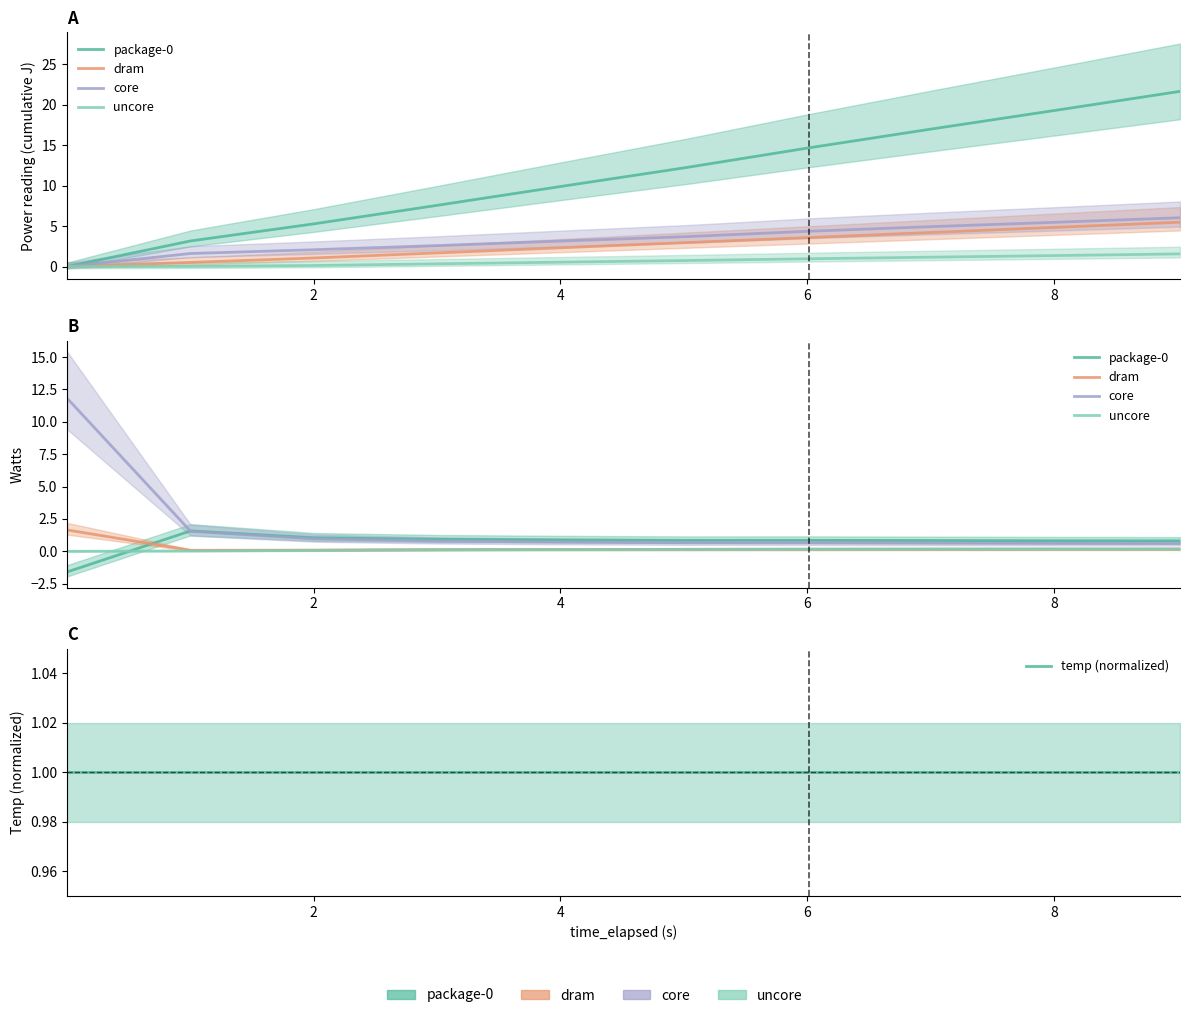

Rank the series at 10 from lowest to highest value.

uncore, dram, core, package-0, temp (normalized)